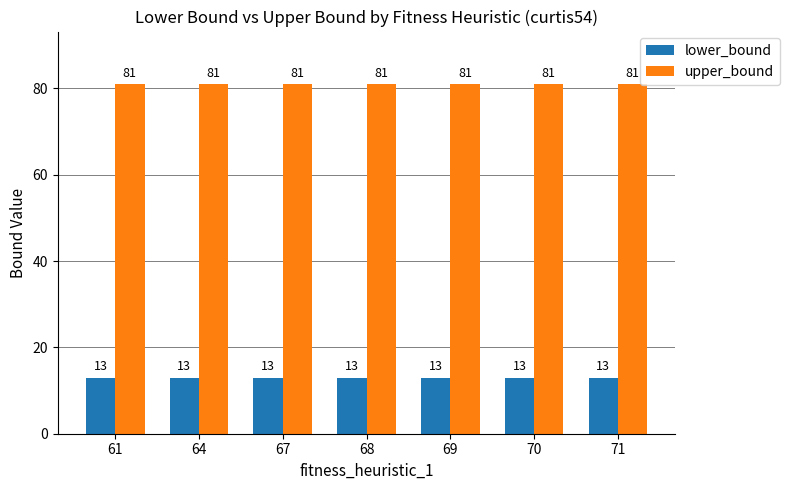

How many bars are there in each group?

2